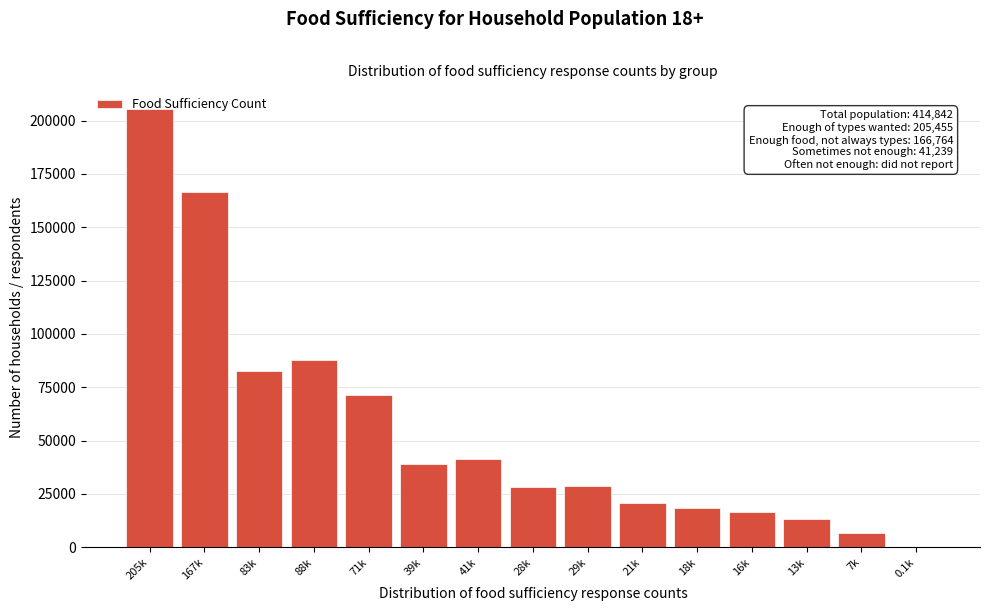

Is it true that the value at 16k is 26332?

False